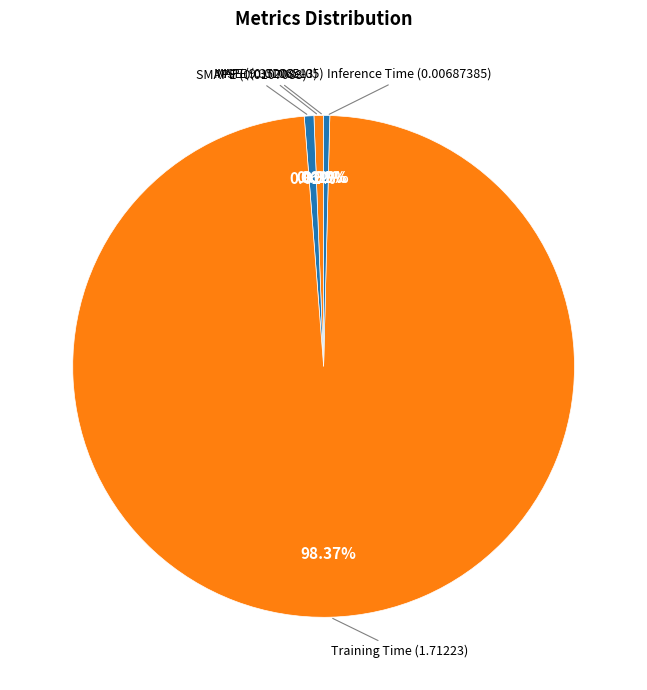

Which slice represents more than half of the pie?

Training Time